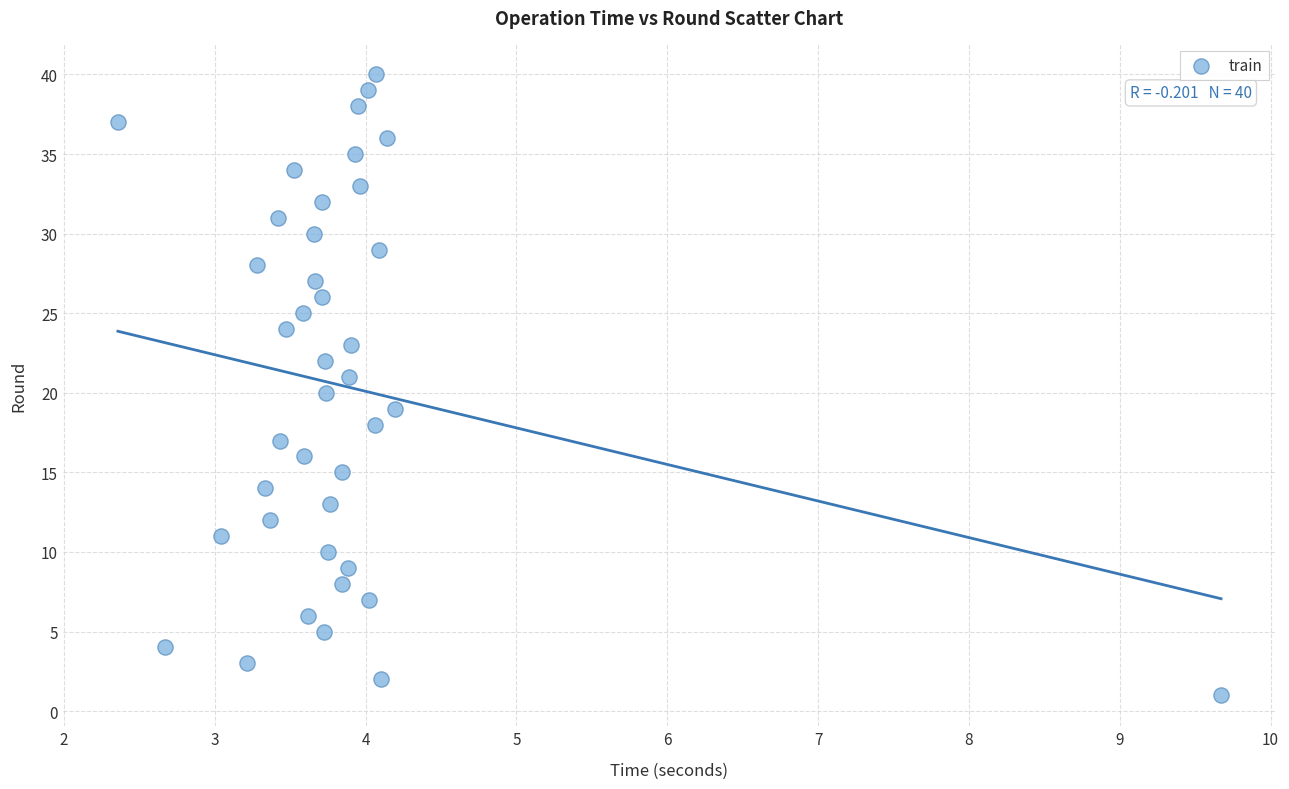

What is the range of Y values (max minus min)?

39